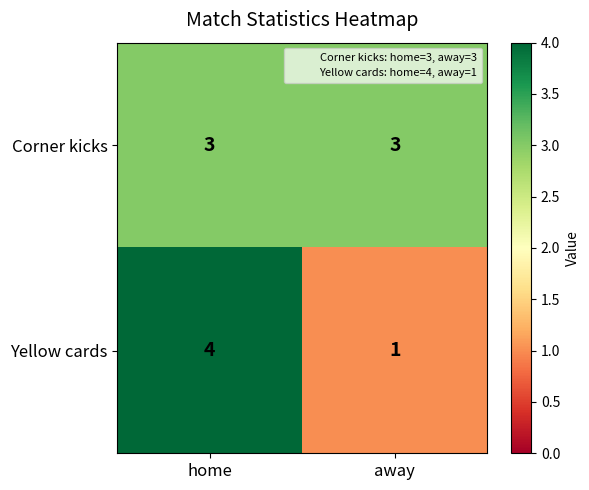

Read the Yellow cards value at home.

4